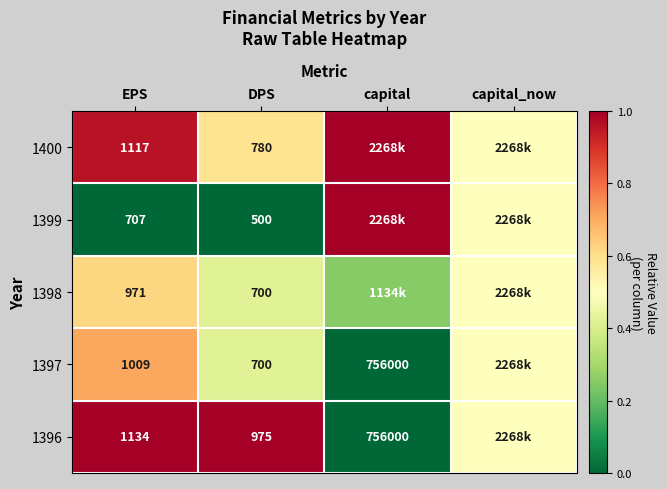

Is the value of 1397 at EPS greater than the value of 1399 at EPS?

Yes